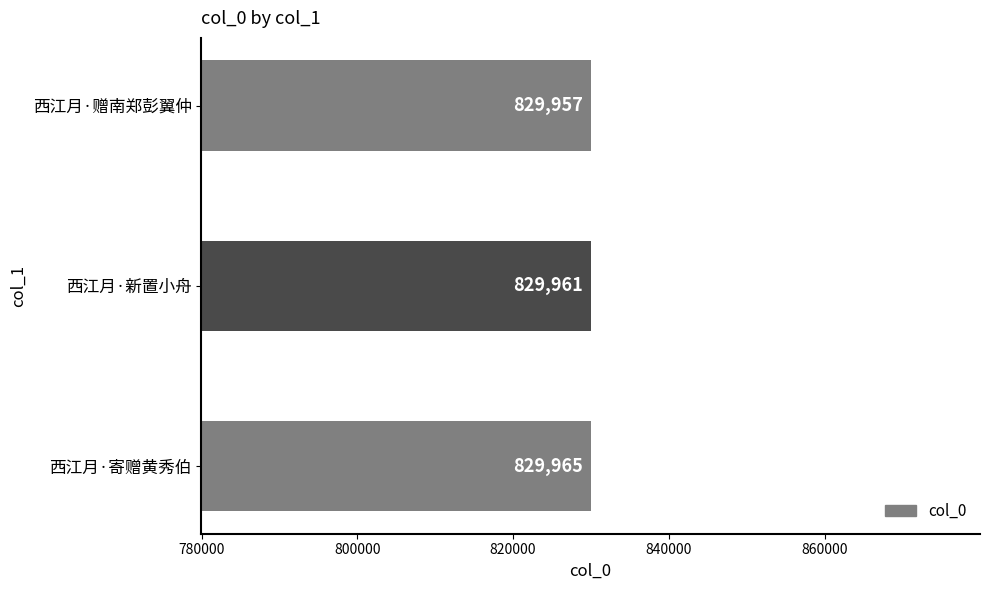

Does the chart contain stacked bars?

No